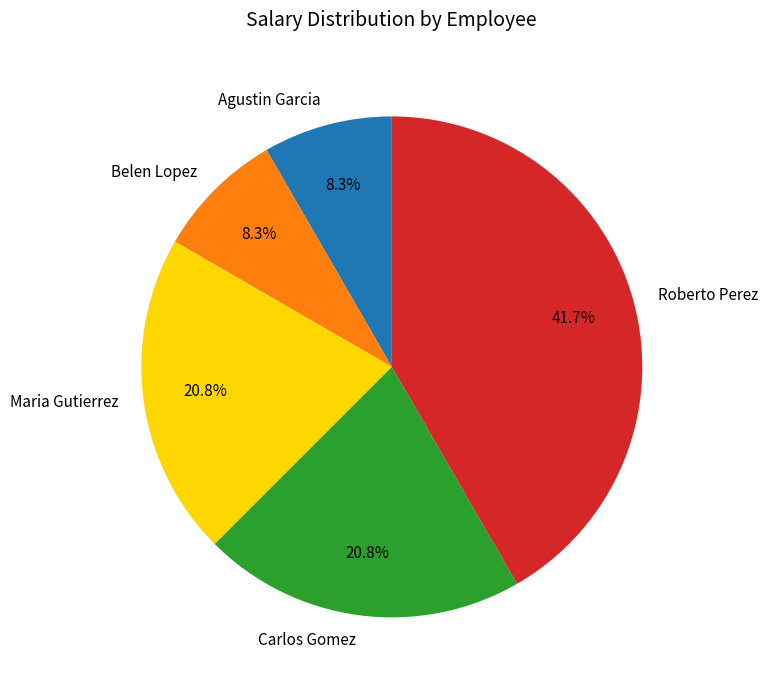

What percentage is the Agustin Garcia slice, to the nearest percent?

8%